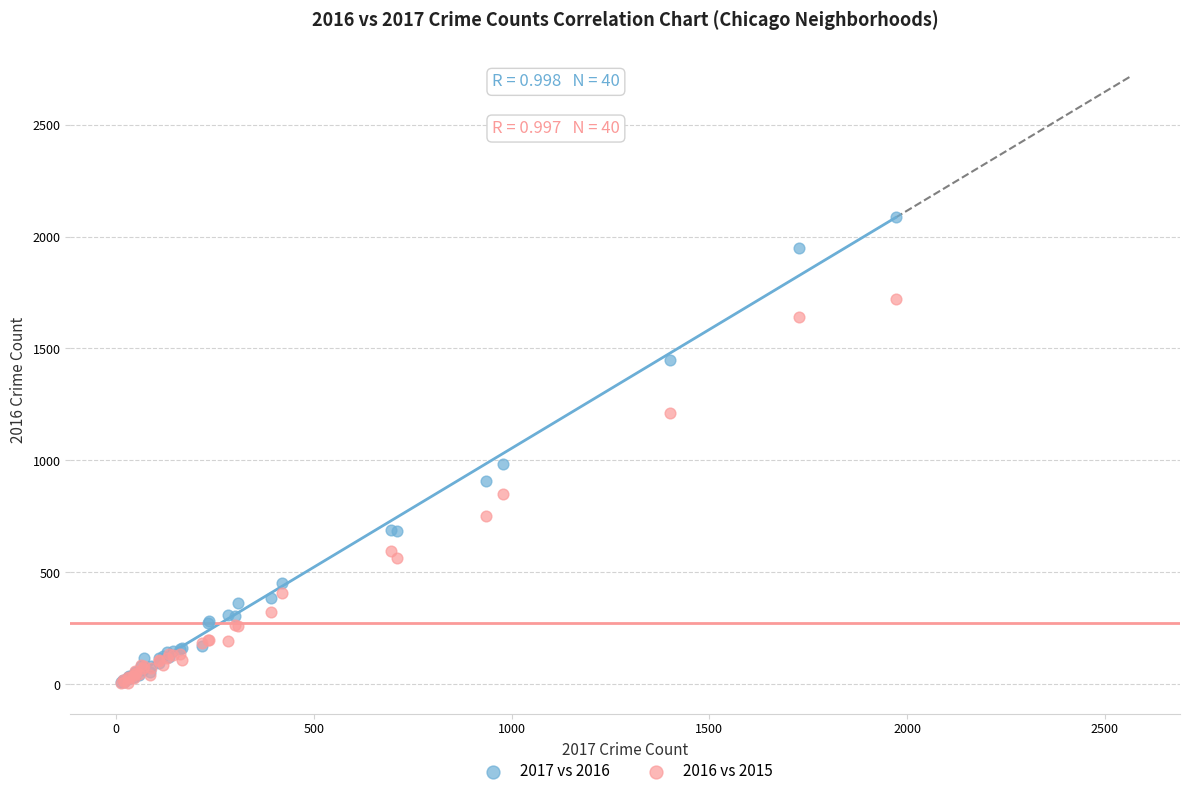

Across all series, what Y value is closest to 1045?

983